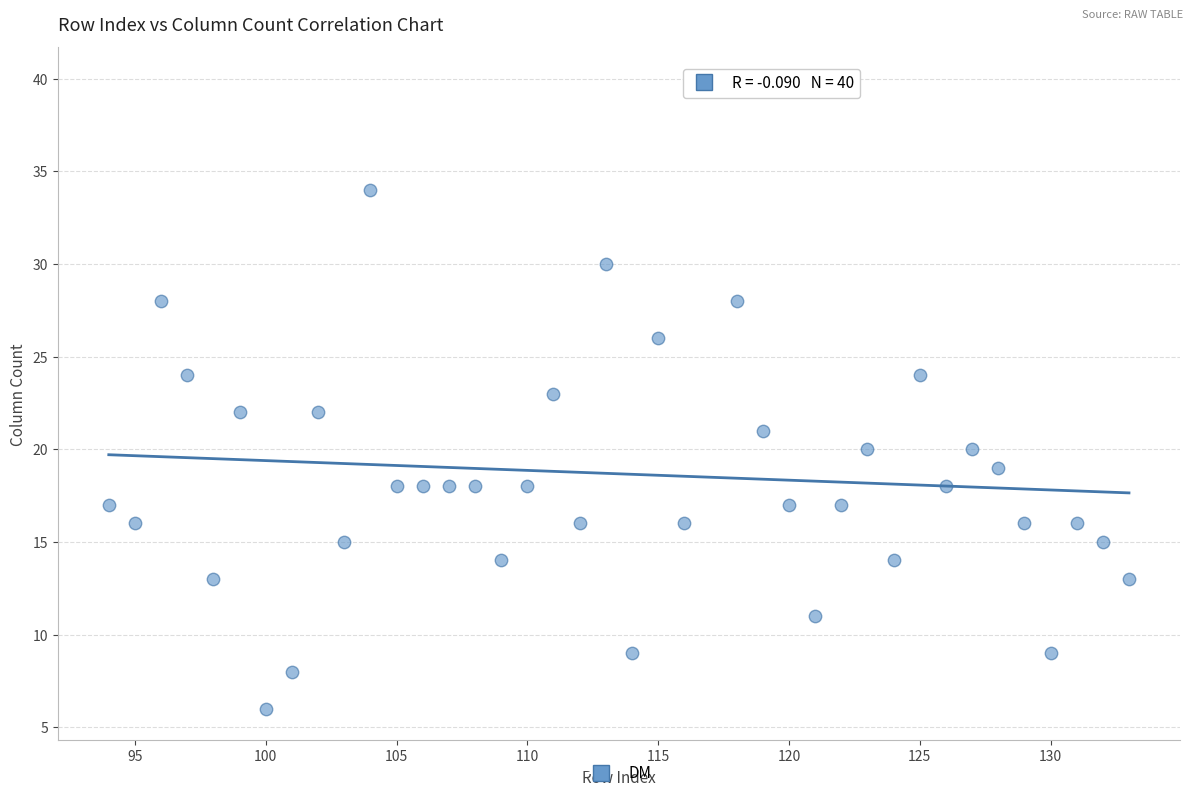

What is the range of Y values (max minus min)?

34